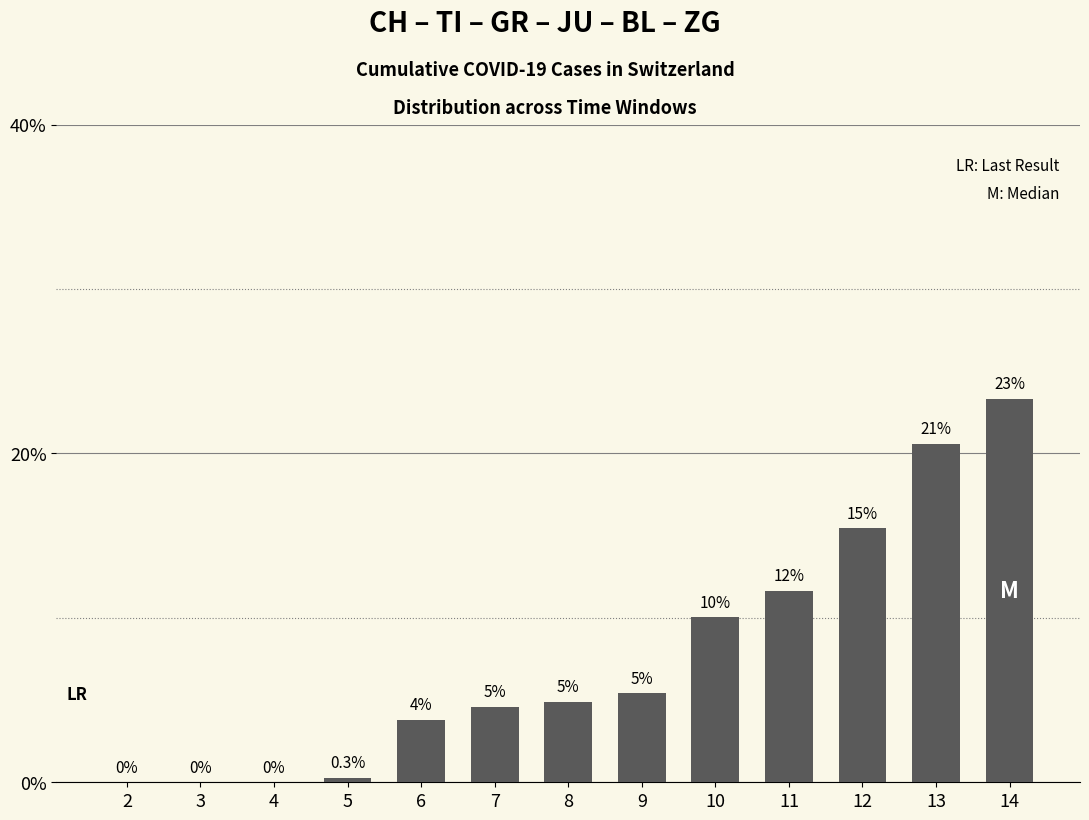

What is the difference between the second highest and second lowest values?

20.6